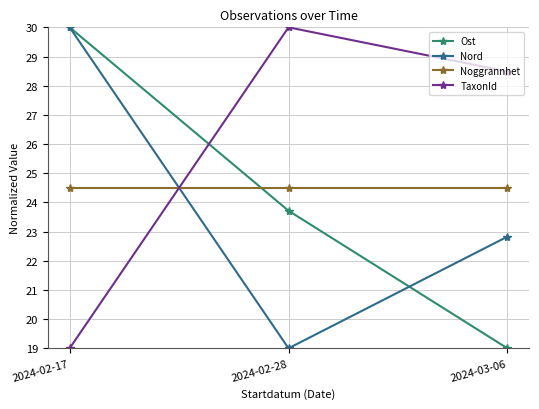

How many values in the Ost series exceed 23?

2